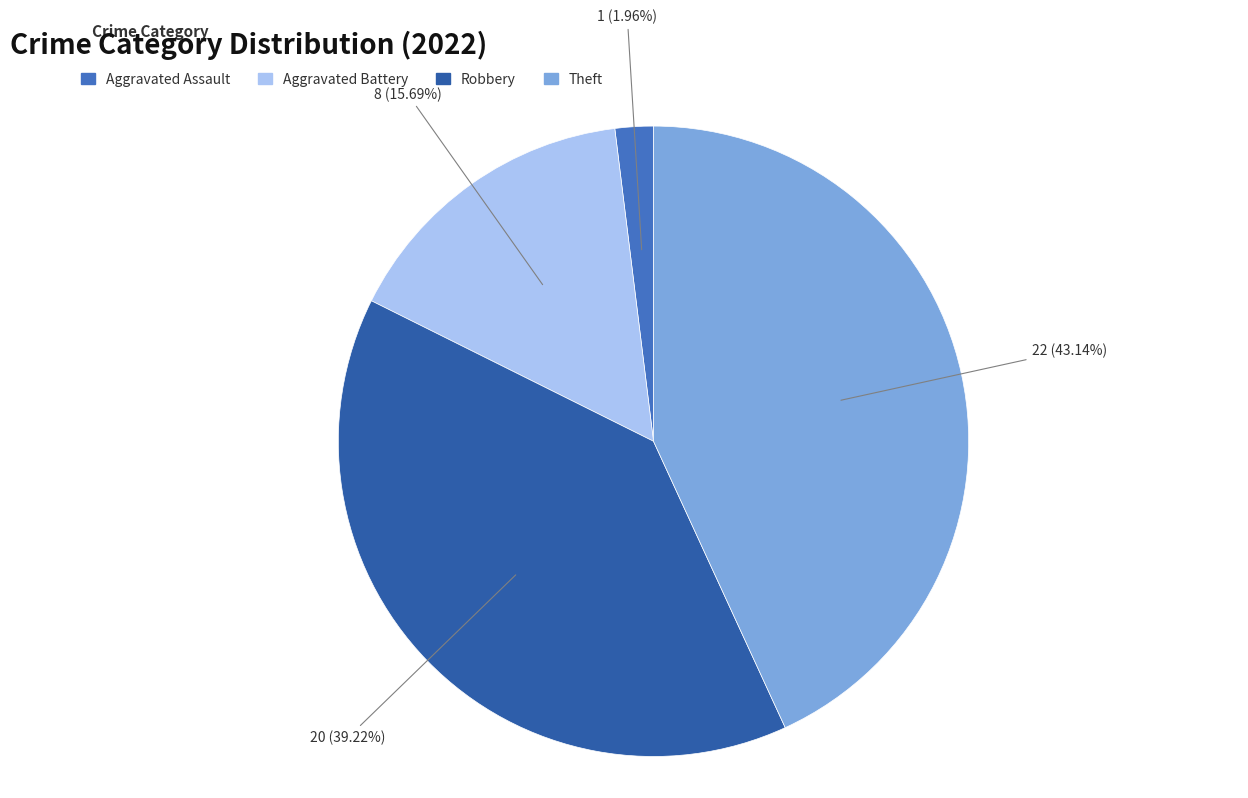

What percentage is the Theft slice, to the nearest percent?

43%